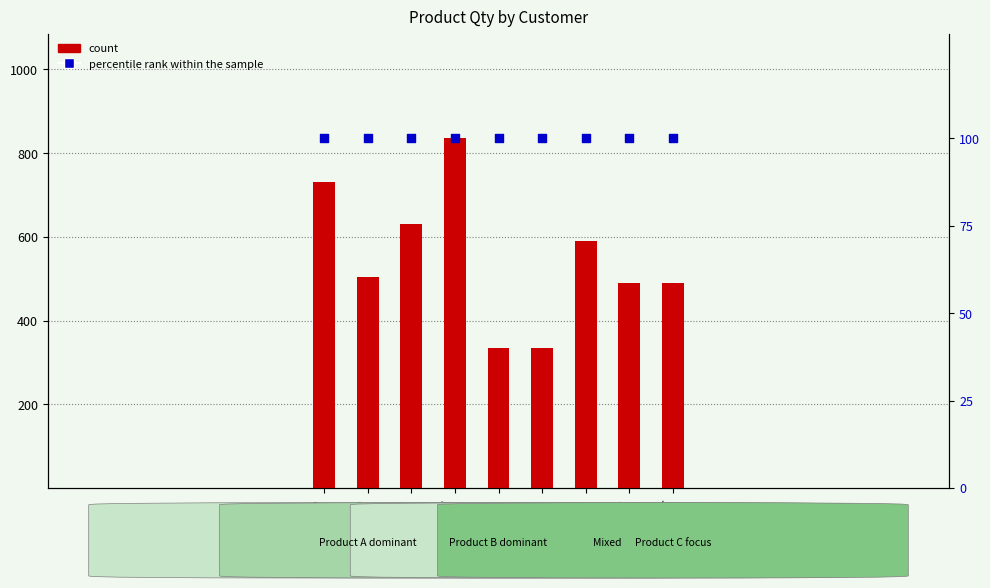

Which series has the largest total across all categories?

count